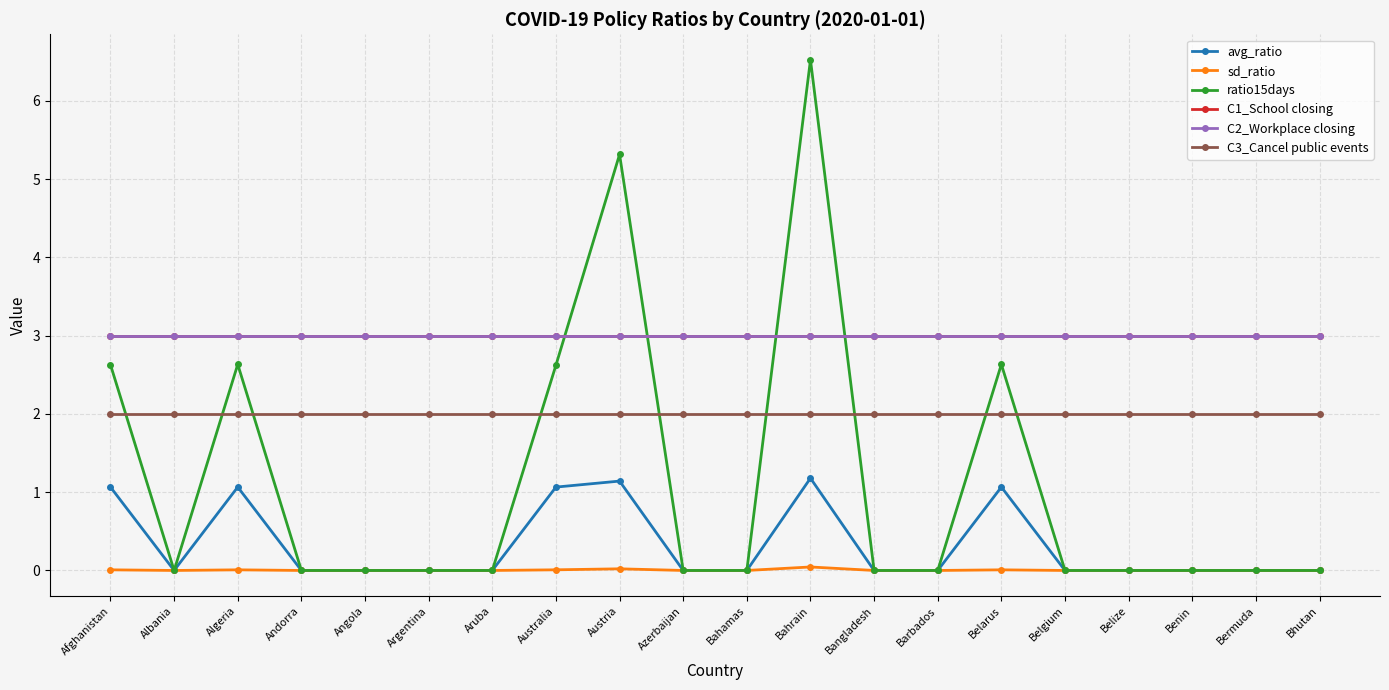

Is this an area chart (filled region under the line)?

No